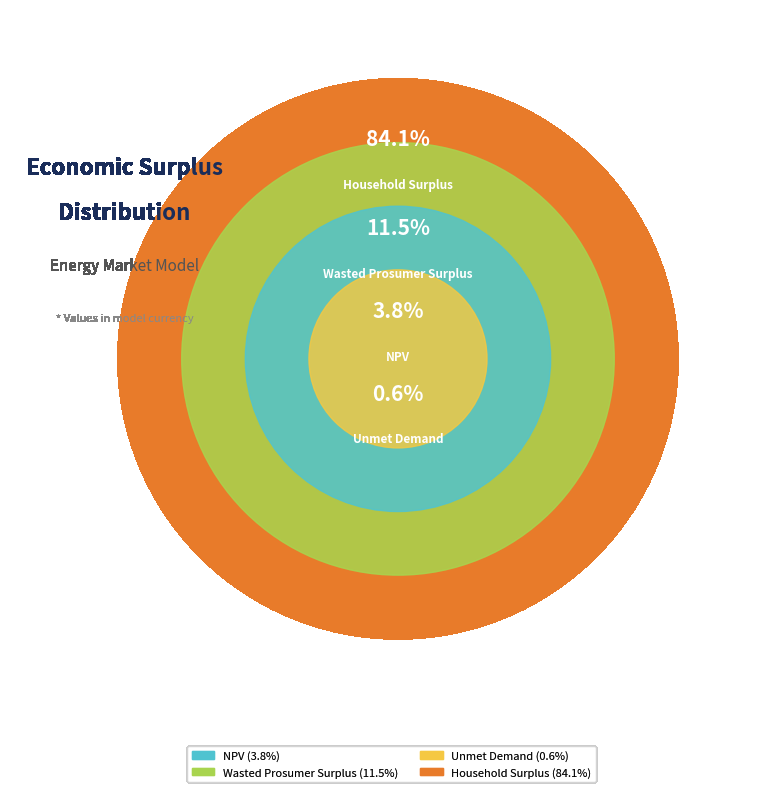

To the nearest percent, what is the combined percentage of Wasted Prosumer Surplus and NPV?

15%